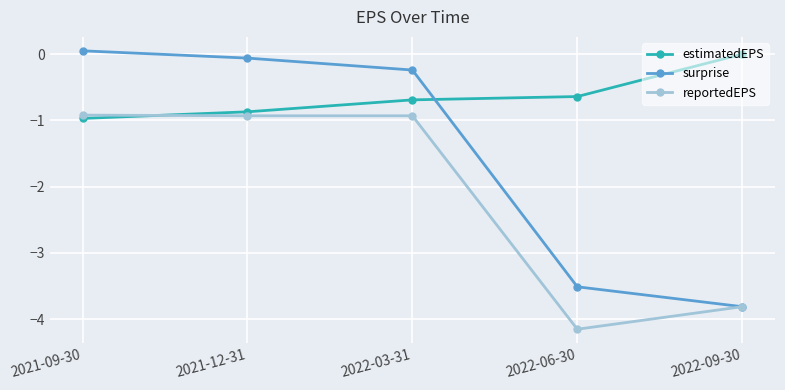

Between 2022-03-31 and 2022-09-30, which series saw the biggest shift?

surprise